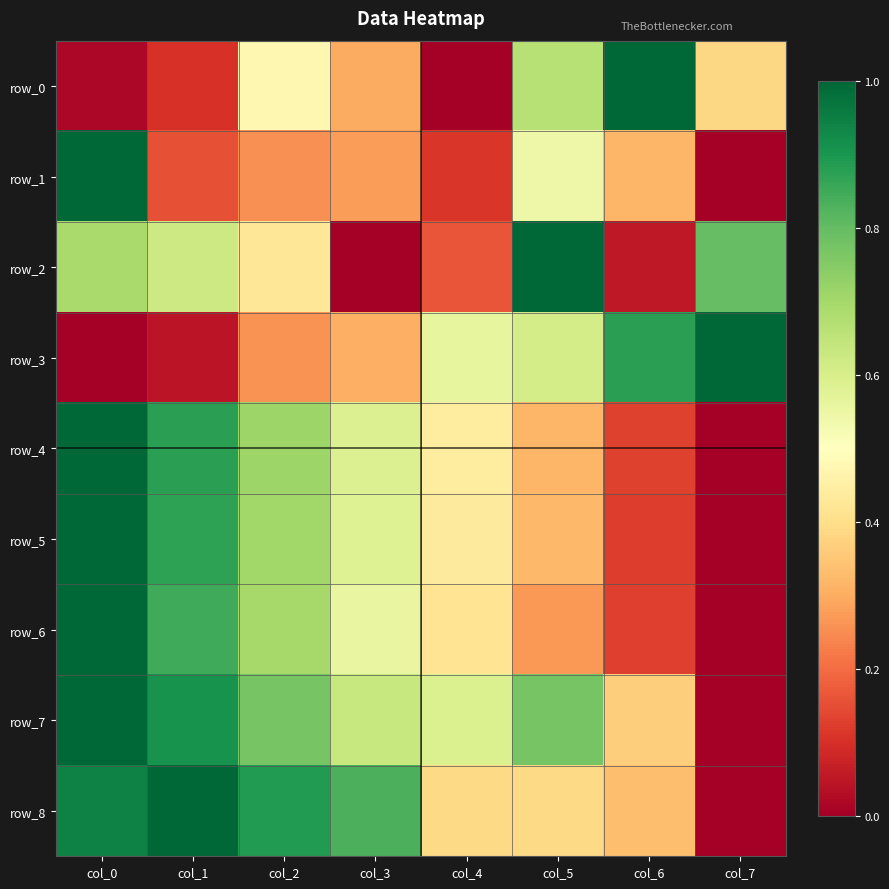

True or false: row_4 has a value of 0.2 at col_5.

False